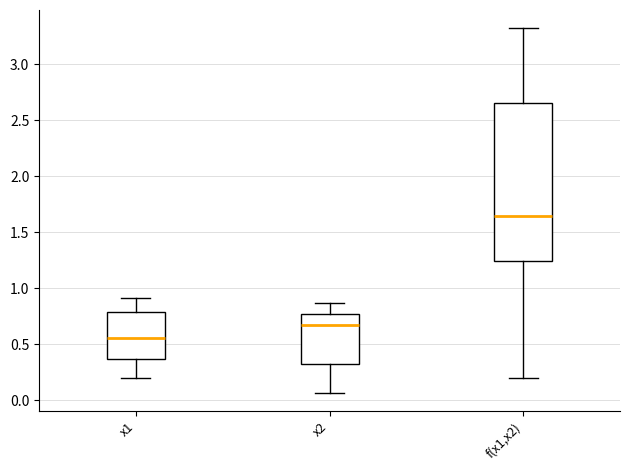

Which box is the tallest, from its lower edge to its upper edge?

f(x1,x2)